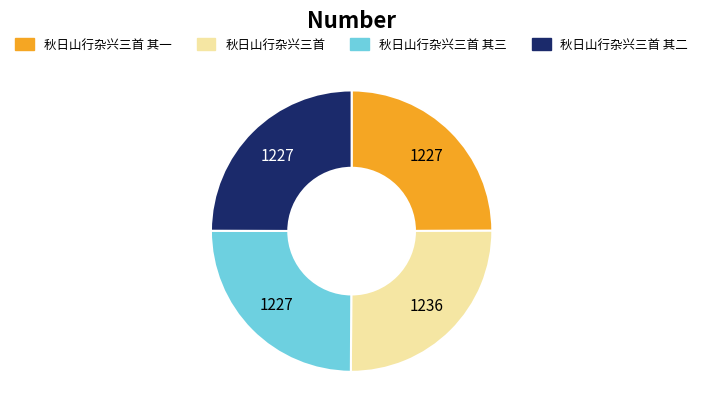

Is there a majority slice in this chart?

No